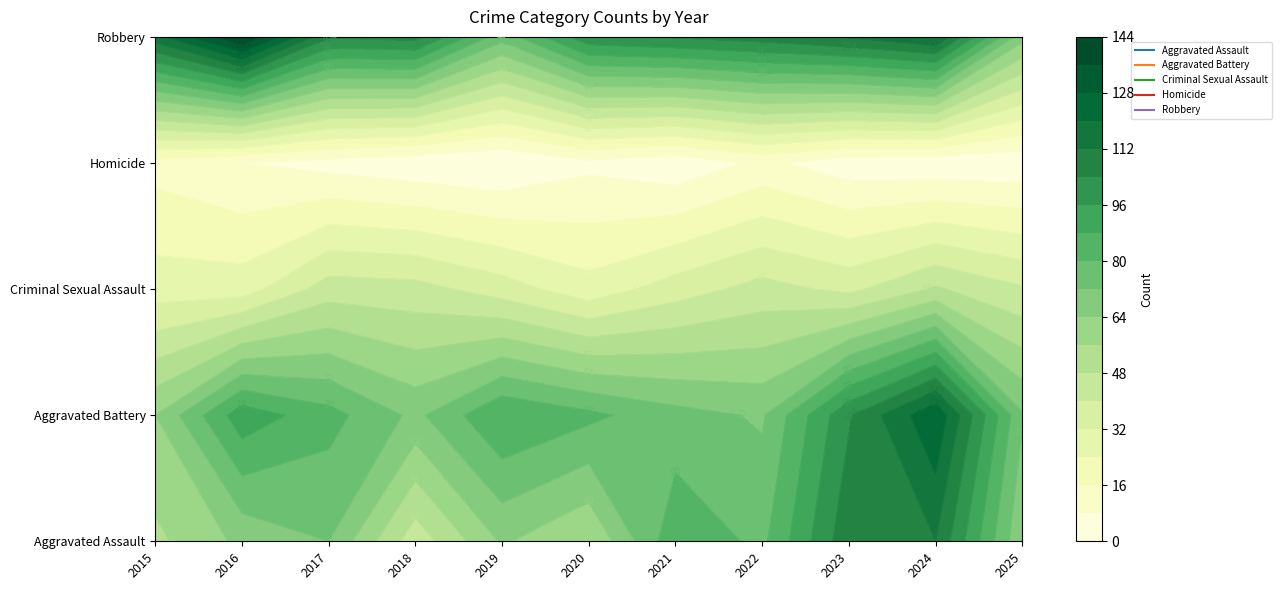

Reading left to right, extract all data points from this chart.

Aggravated Assault: 54	66	72	43	65	56	86	78	110	112	65
Aggravated Battery: 64	93	83	70	88	82	75	71	103	127	73
Criminal Sexual Assault: 28	28	44	43	36	27	36	43	38	49	41
Homicide: 13	8	5	2	0	6	2	10	3	2	2
Robbery: 117	144	105	107	75	102	105	108	113	120	67